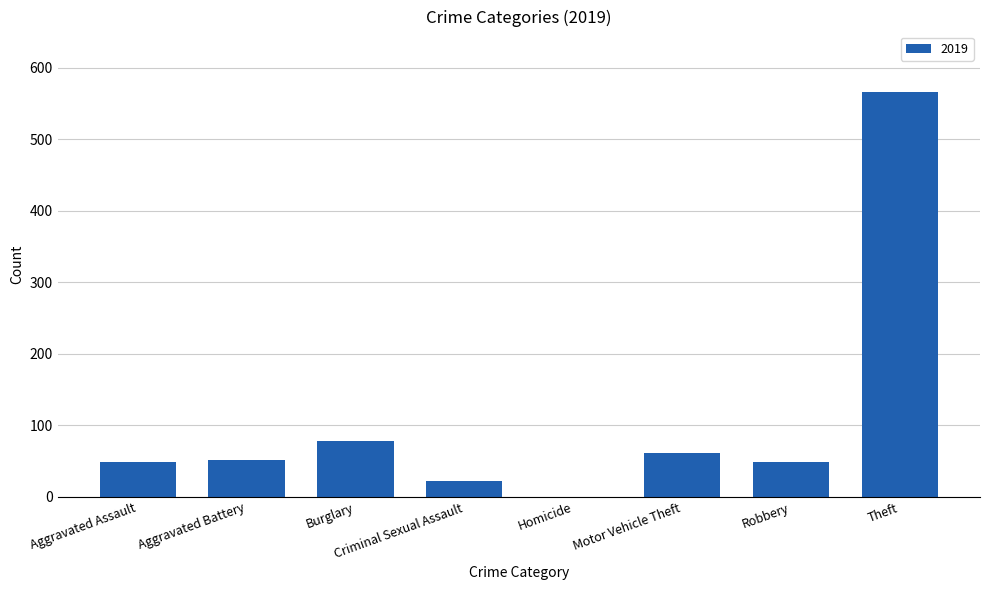

Which has a higher value, Aggravated Battery or Theft?

Theft